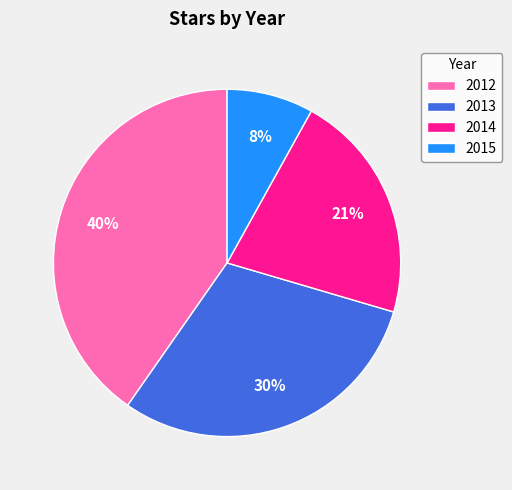

The 2012 slice represents 35% of the pie. True or false?

False